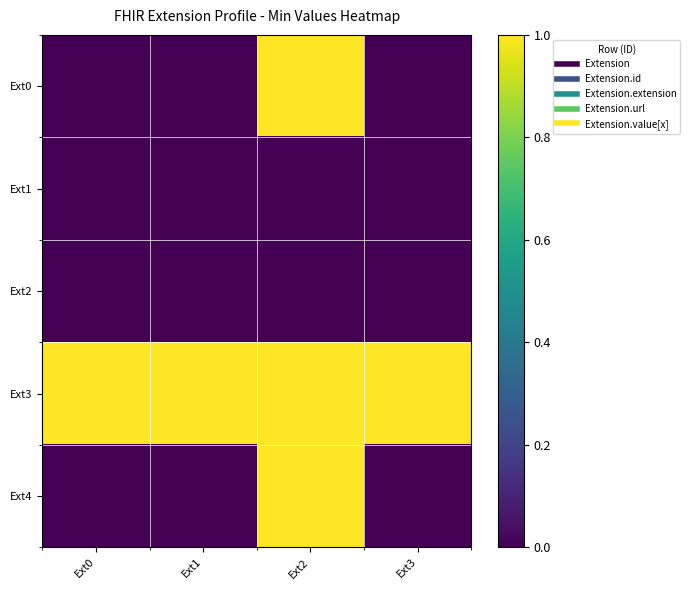

At how many categories does at least one series exceed 0?

4